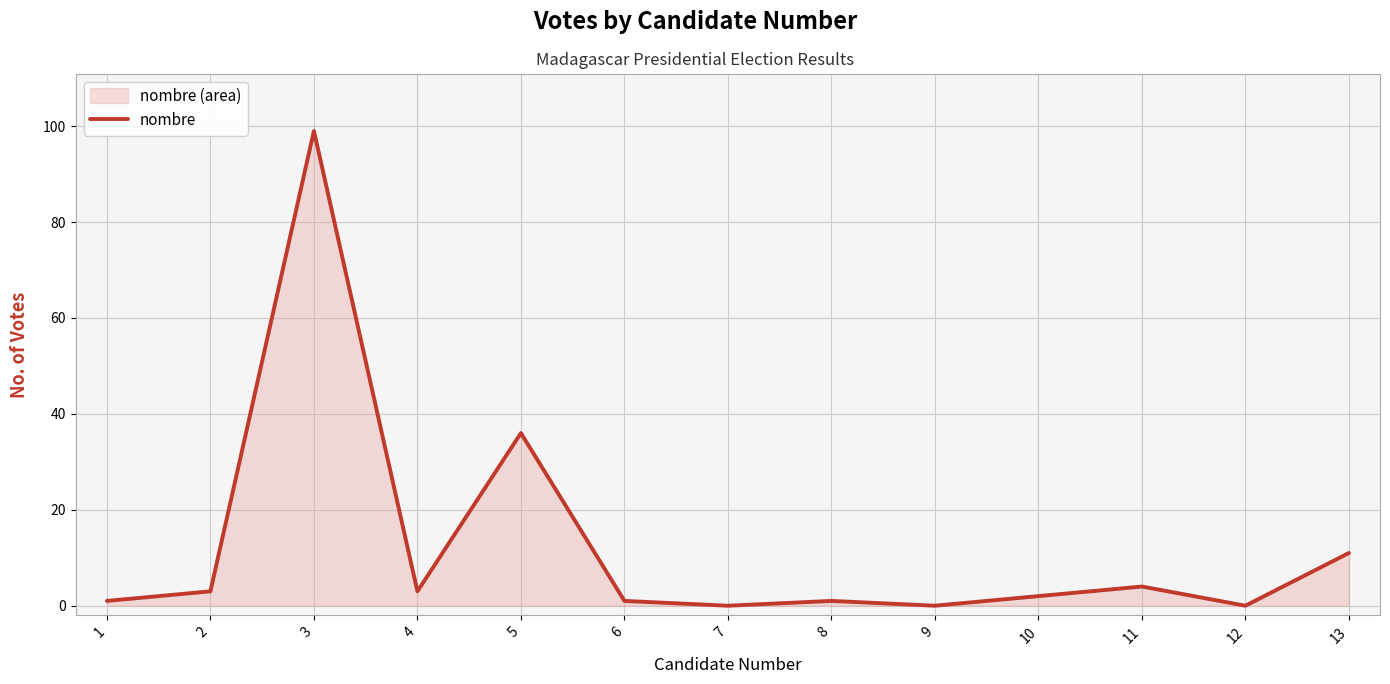

How many interior local peaks (higher than both neighbors) does the data have?

4